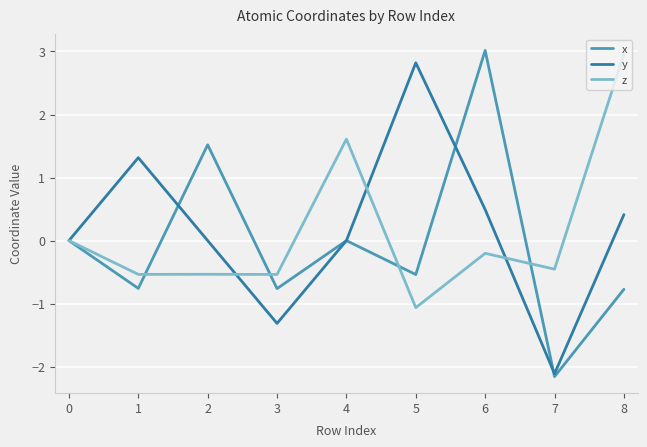

List the series in order of their peak value, highest first.

x, z, y